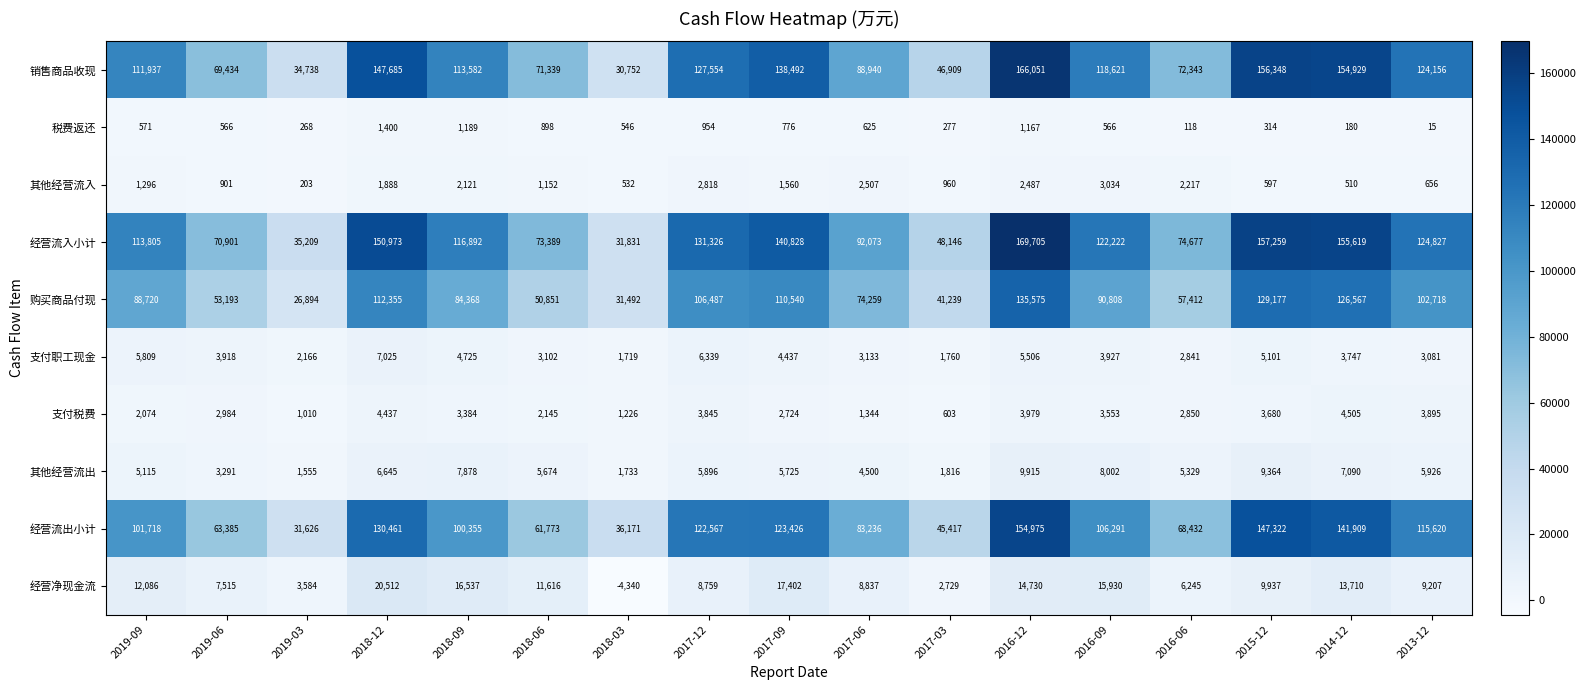

What is the sum of all 税费返还 values?

10430